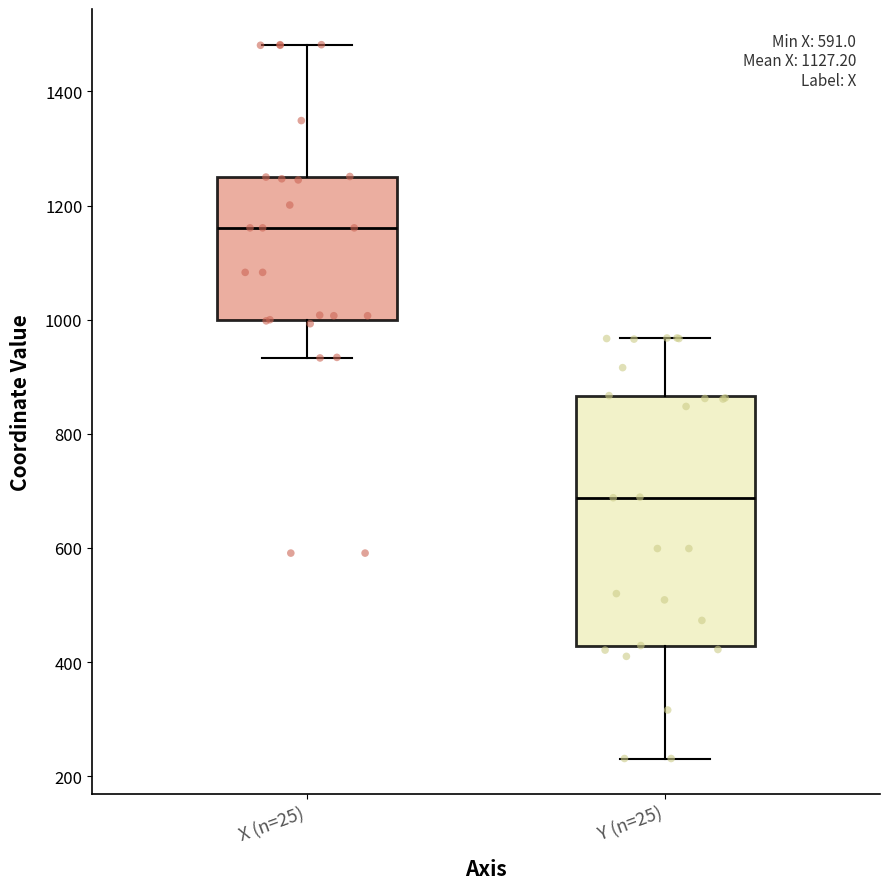

Comparing the boxes themselves (not the whiskers), which one is the tallest?

Y (n=25)